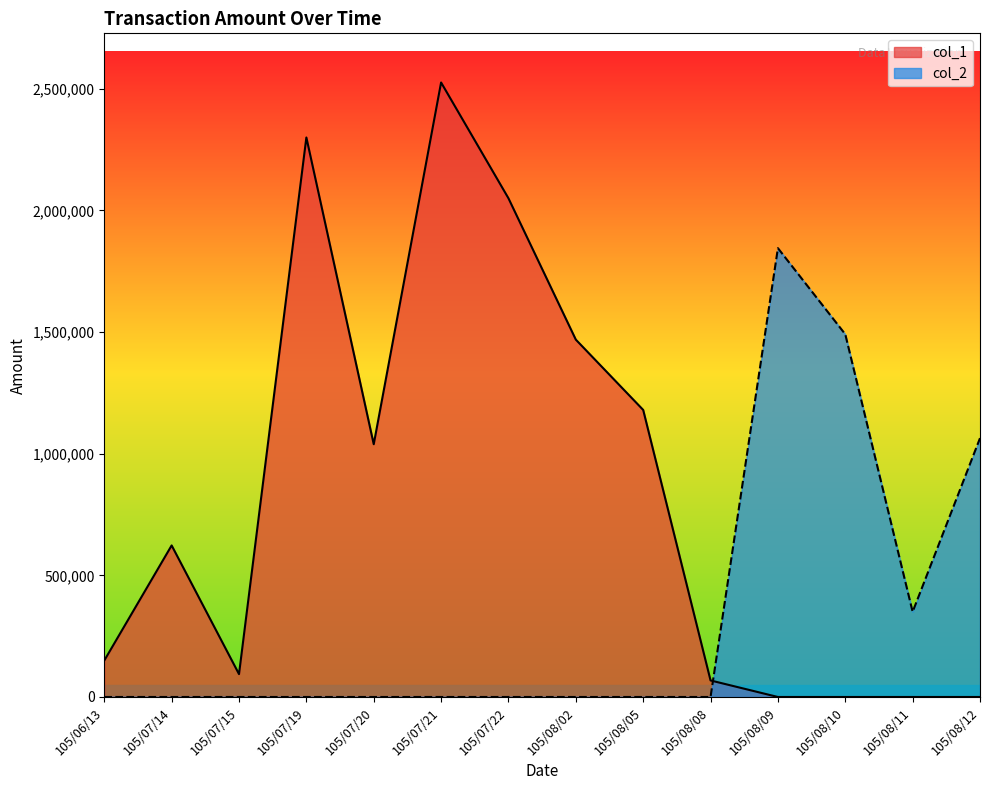

At how many categories does at least one series exceed 2055777?

2